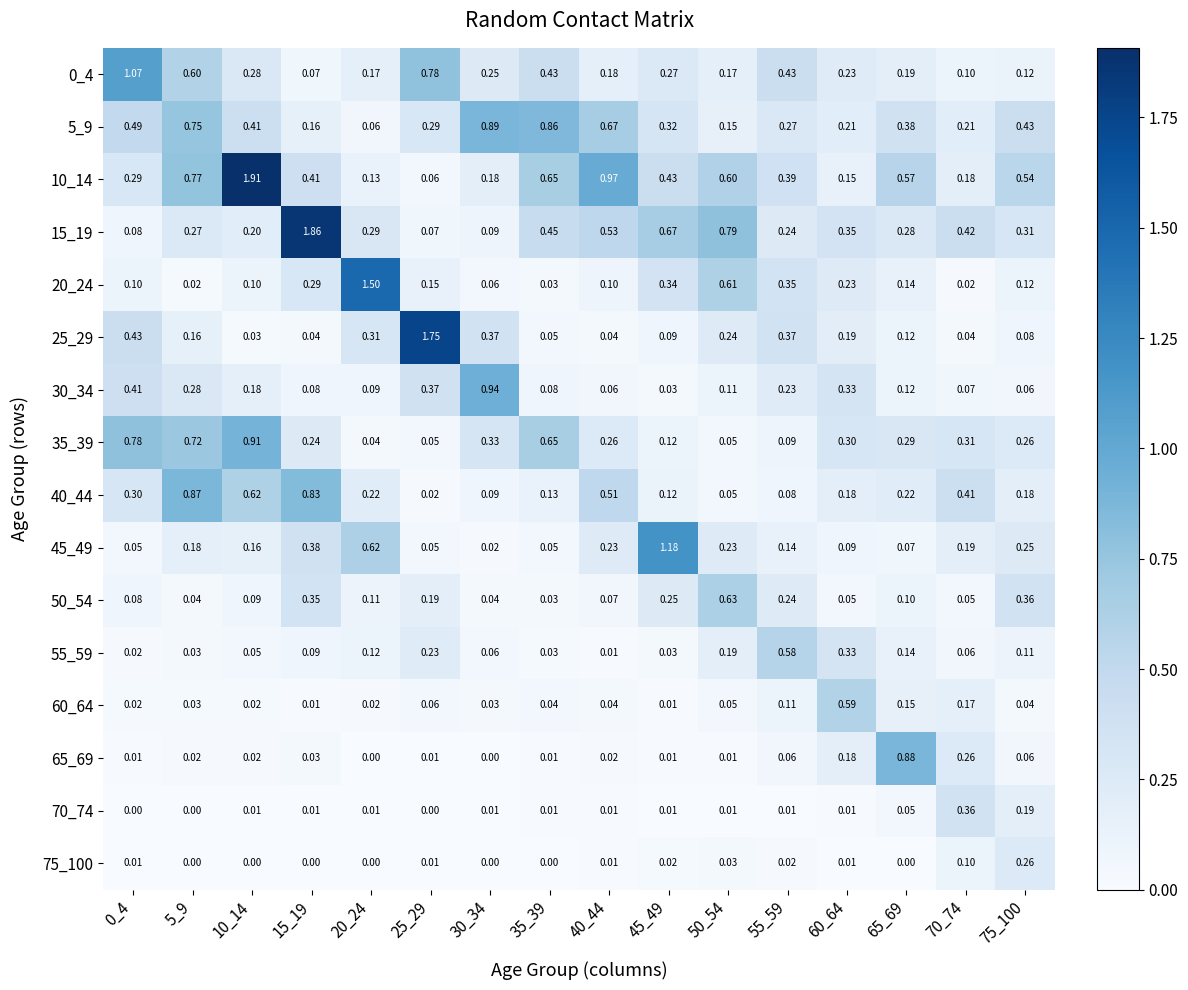

What is the maximum value shown in the chart?

1.9